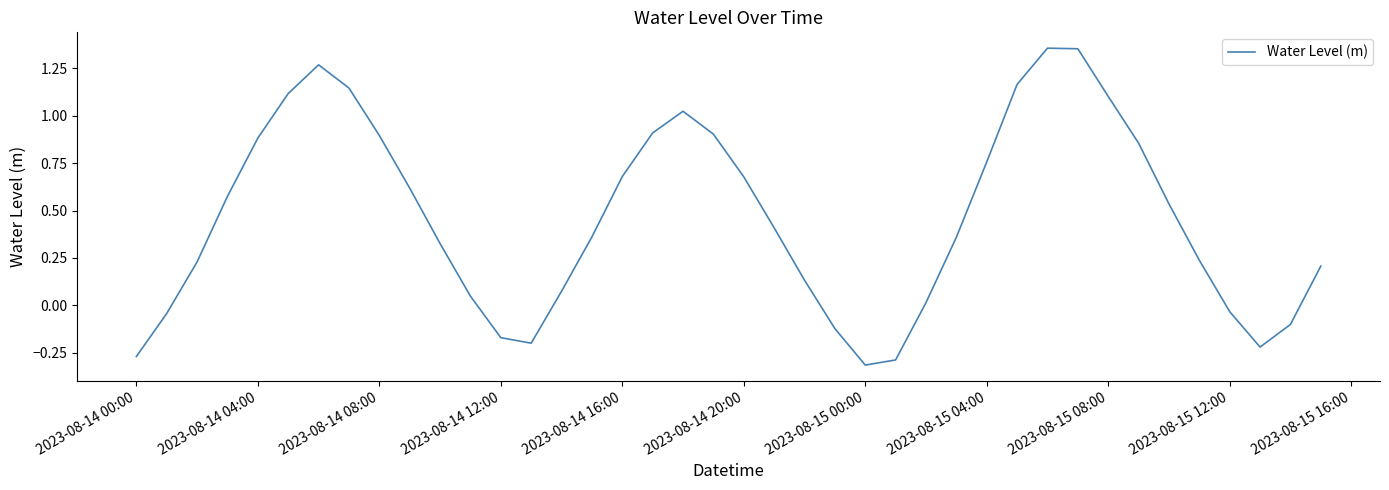

What is the difference between the maximum and minimum values?

1.7